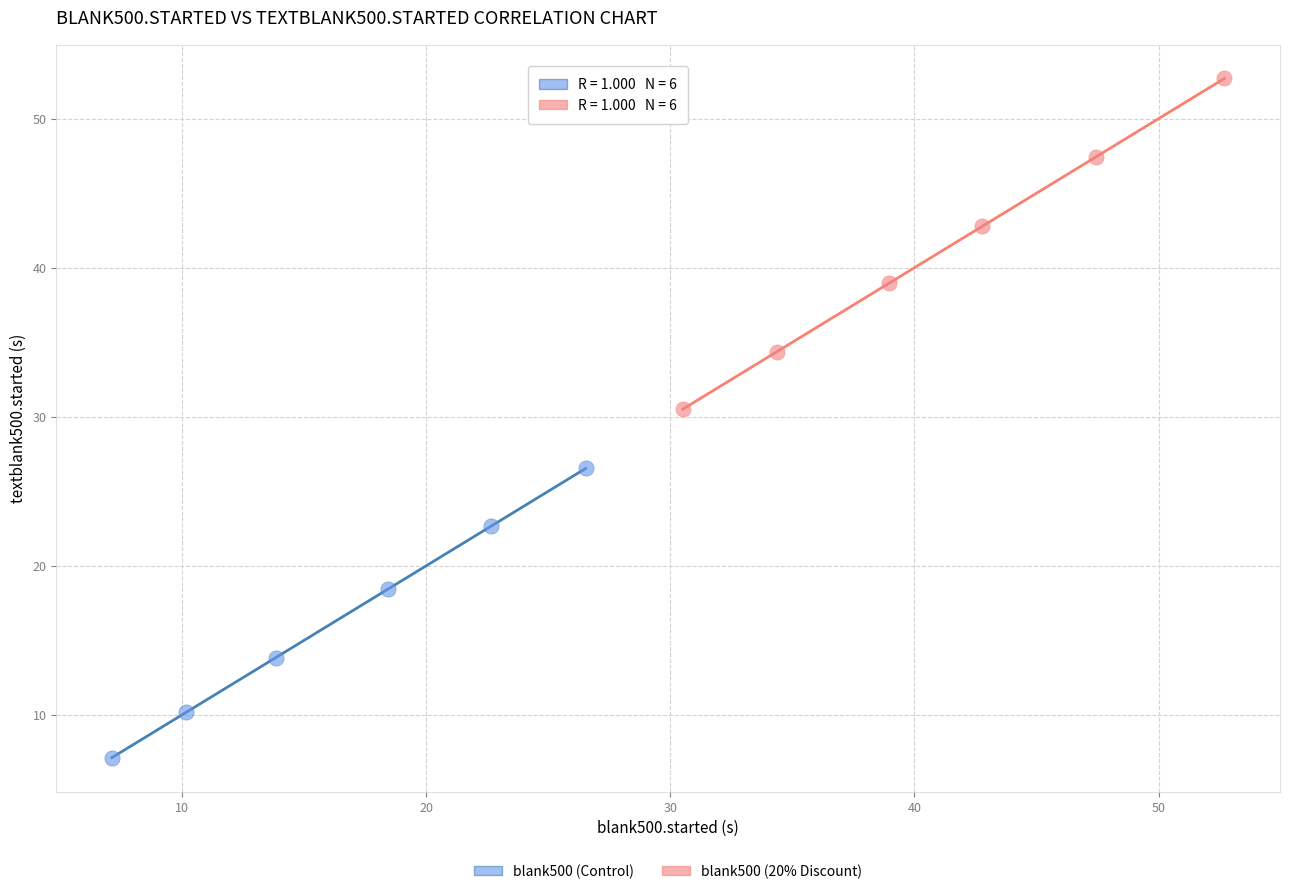

Which series reaches the maximum Y coordinate?

blank500 (20% Discount)